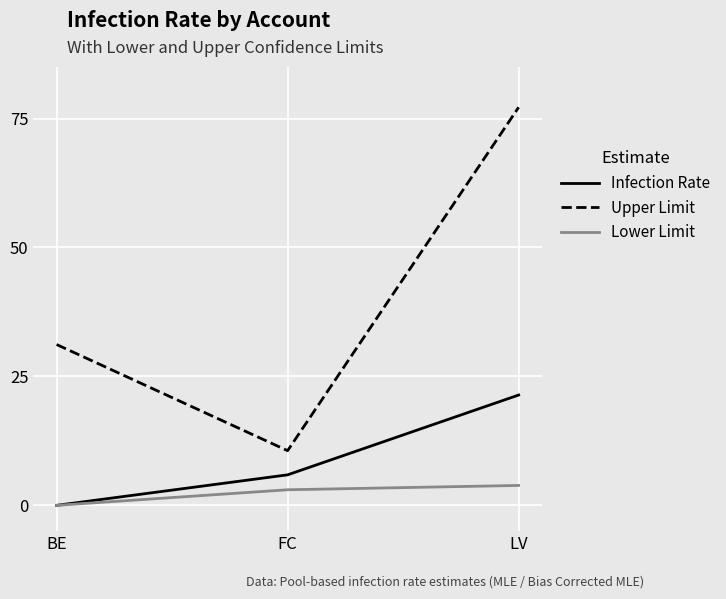

True or false: Infection Rate has a value of 0.0 at BE.

True